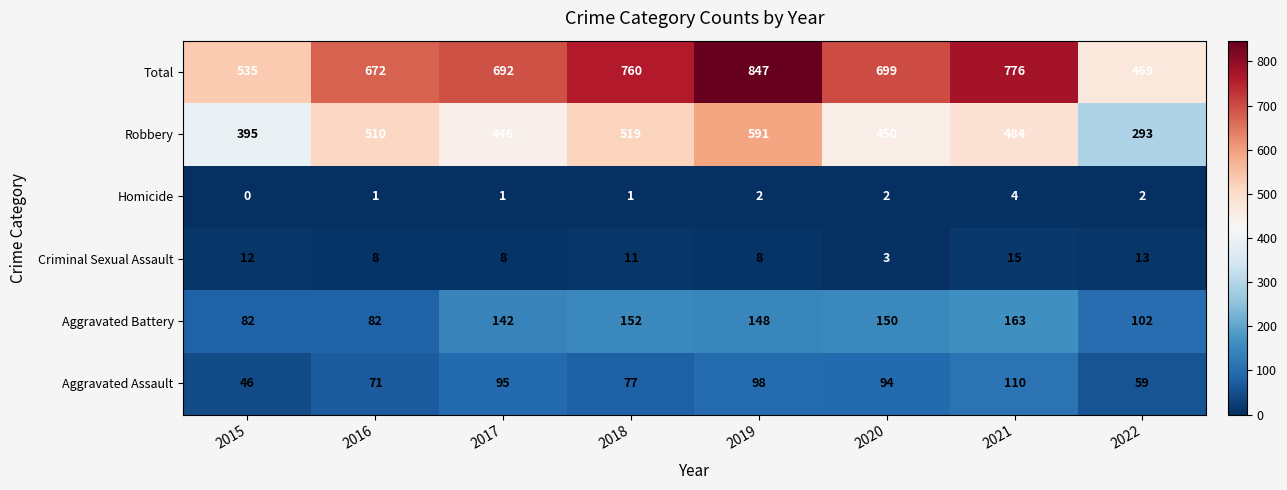

The Robbery series shows 419 at 2022. True or false?

False